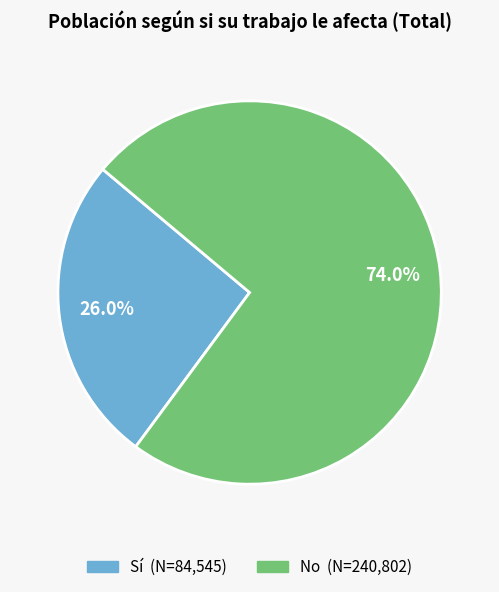

What is the largest slice in the pie chart?

No